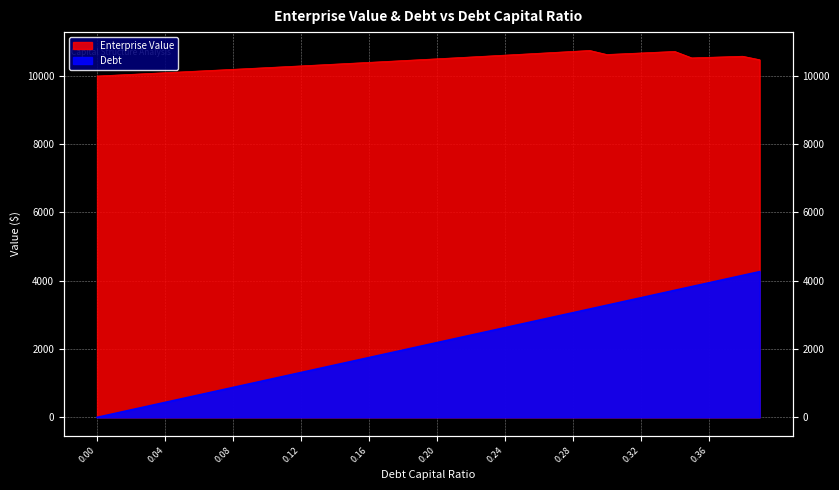

What is the sum of the Enterprise Value values at 0.09 and 0.14?

20548.2